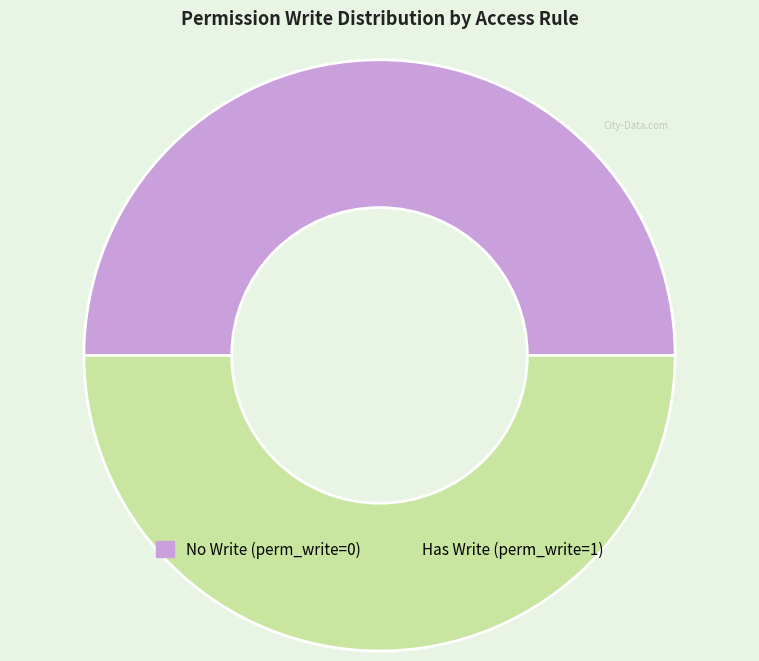

How many segments does this pie chart have?

2